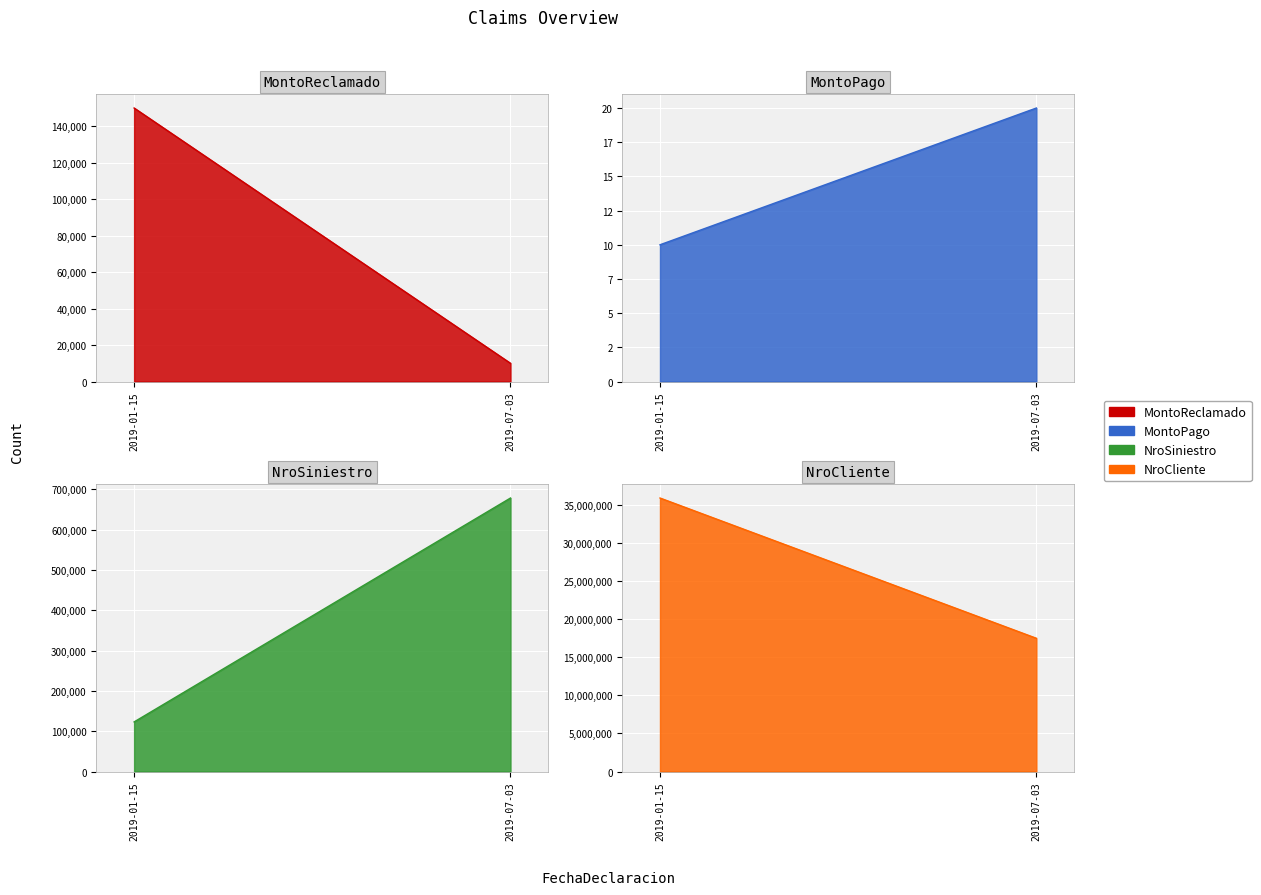

What is the difference between the maximum and minimum values in the NroCliente series?

18397602